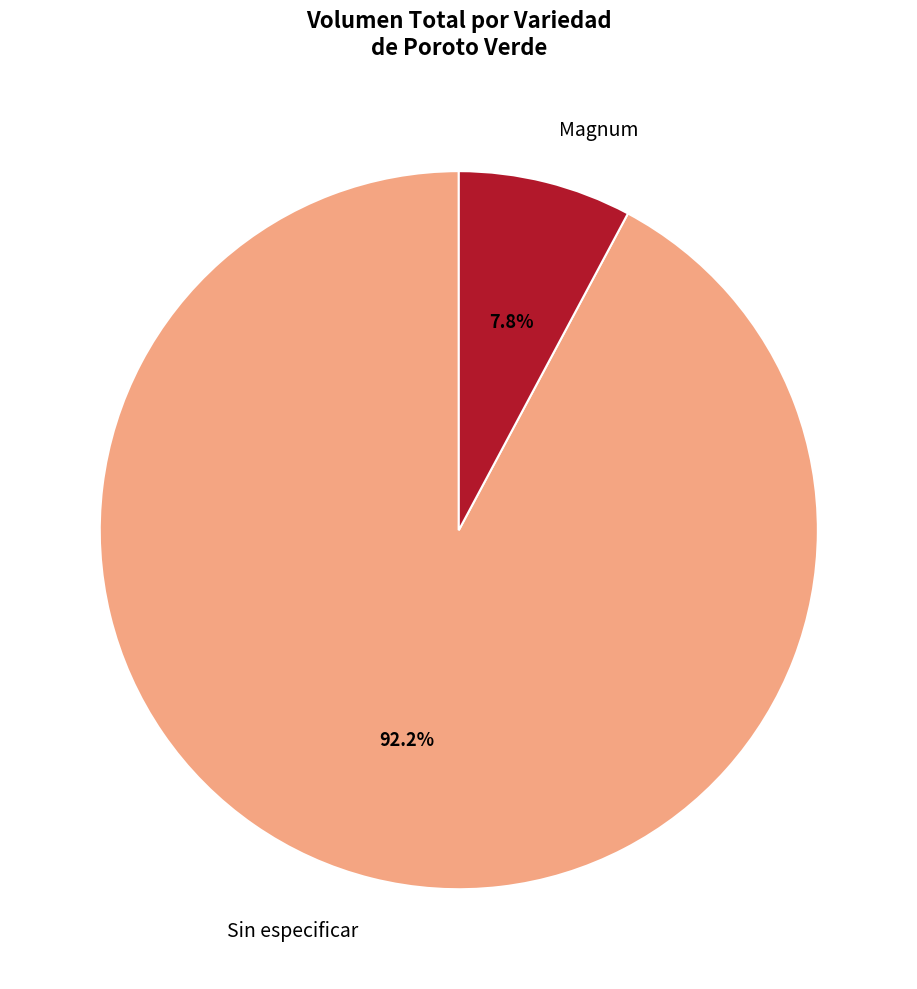

Rank the categories by value from highest to lowest.

Sin especificar, Magnum